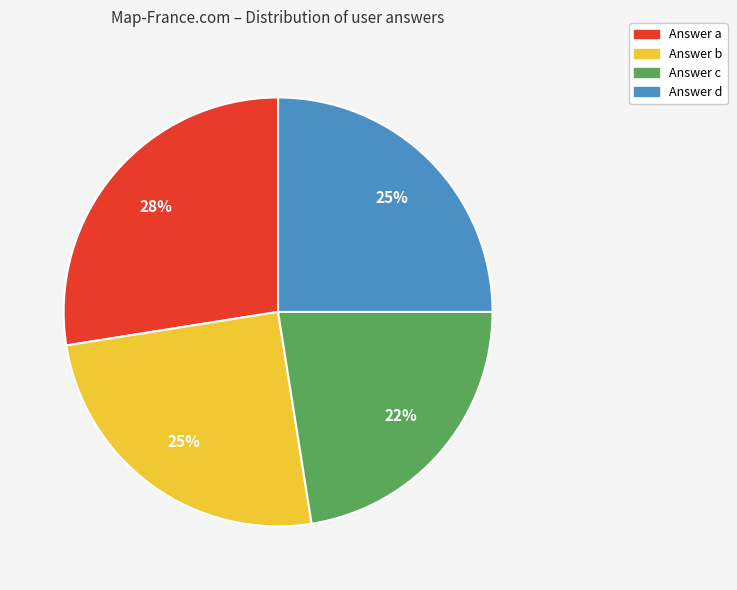

Is there any slice that represents more than half of the pie?

No